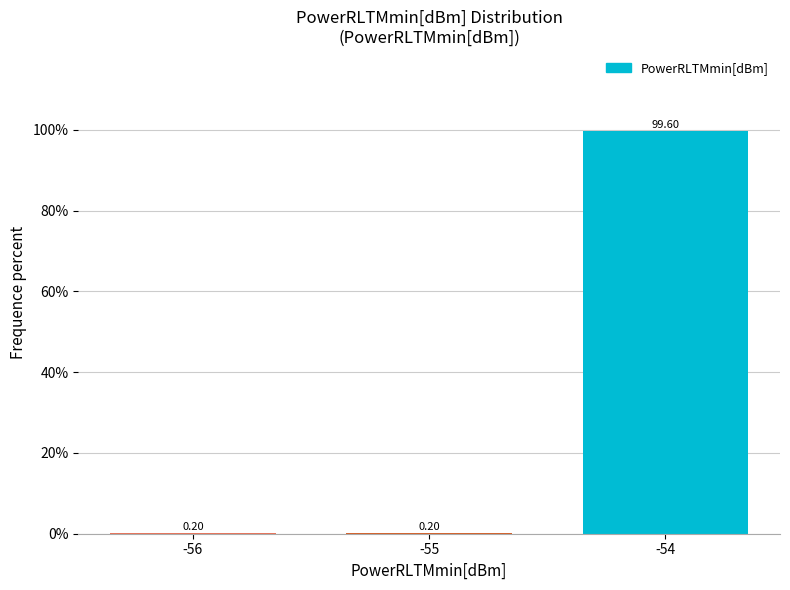

What is the sum of the values at -54 and -55?

99.8